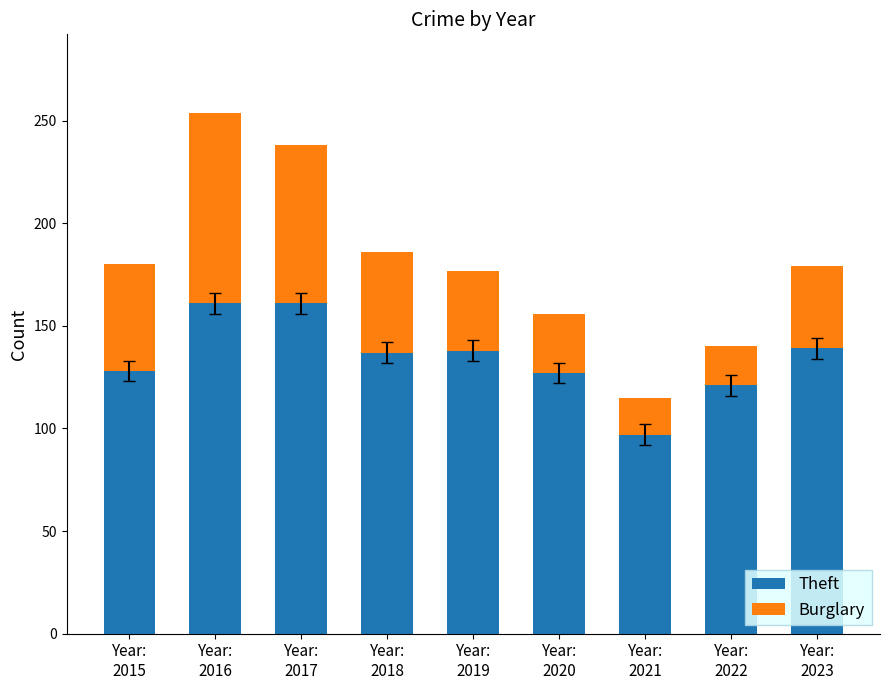

What is the difference between the second highest and minimum values in the Theft series?

64